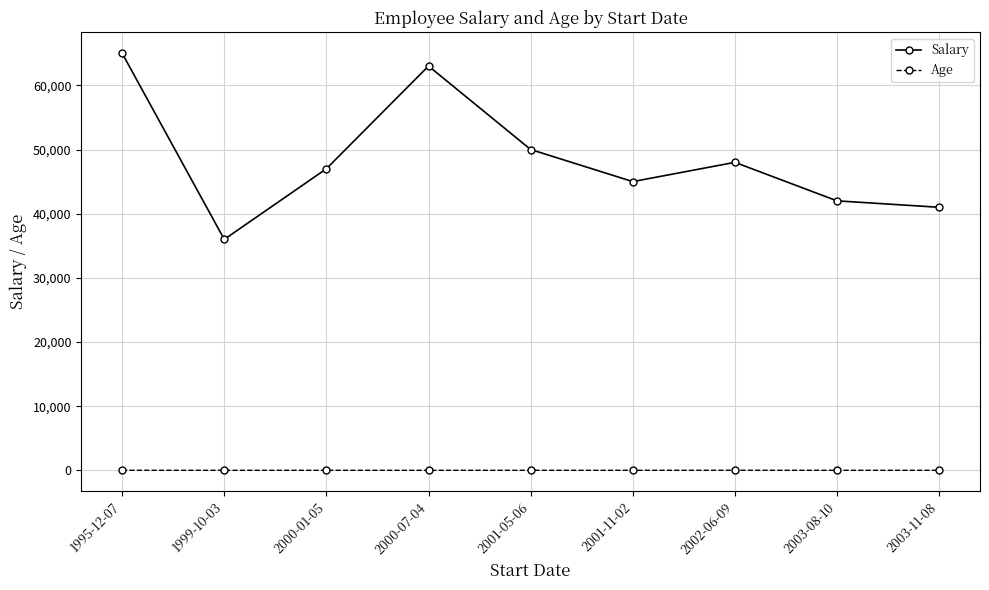

What is the total value across all series at 2002-06-09?

48038